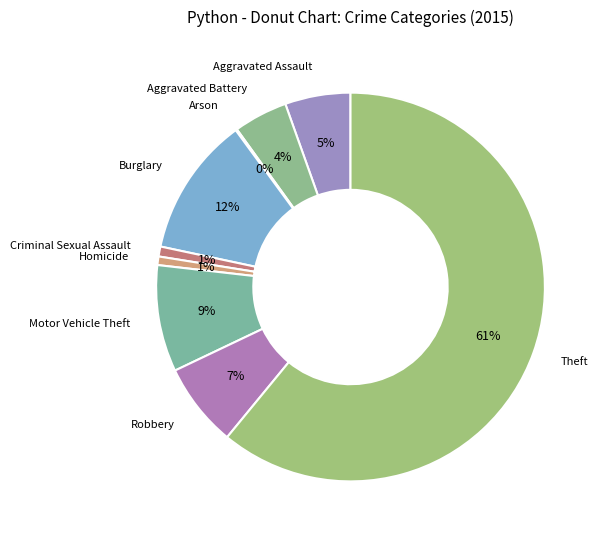

Which has a higher value, Motor Vehicle Theft or Homicide?

Motor Vehicle Theft